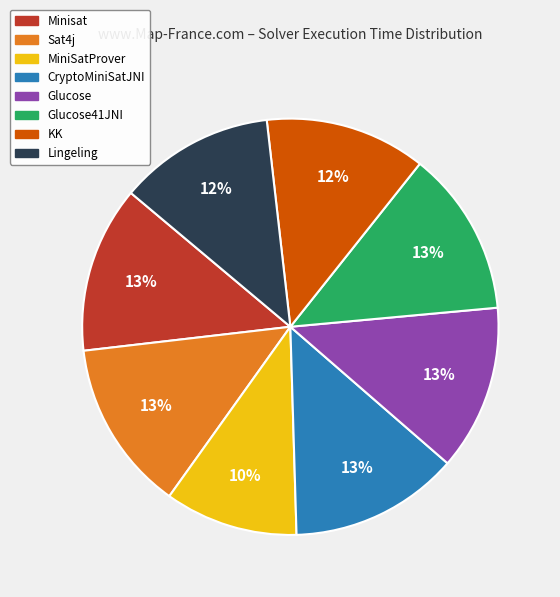

To the nearest percent, what is the average slice percentage?

12%